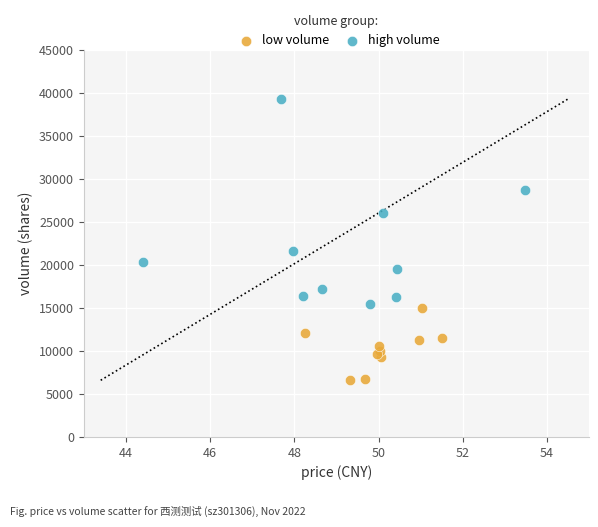

What are all the series names shown in the legend?

low volume, high volume